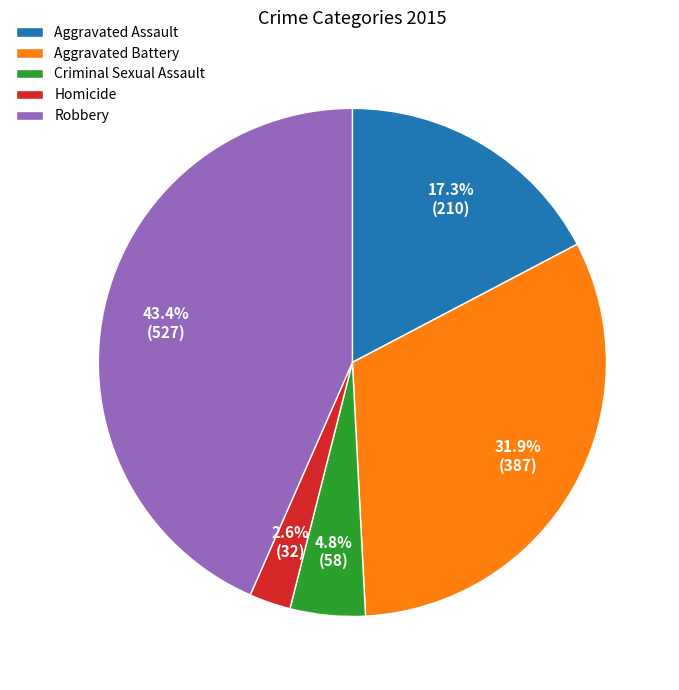

What is the largest slice in the pie chart?

Robbery